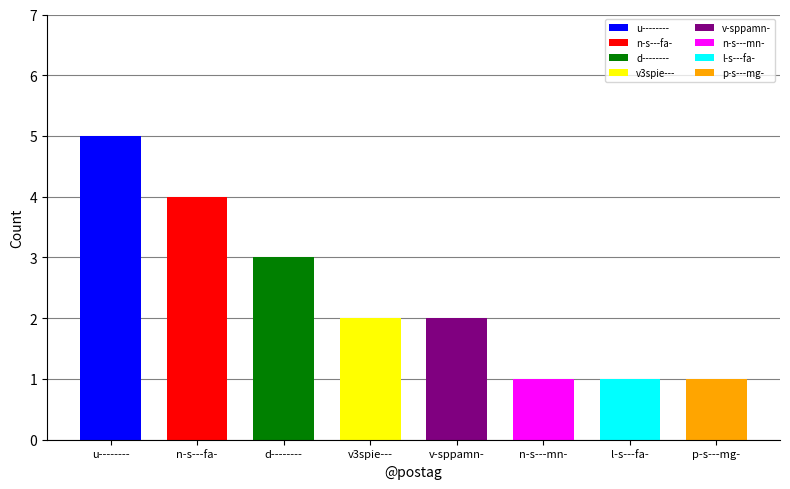

What position from the left is p-s---mg-?

8